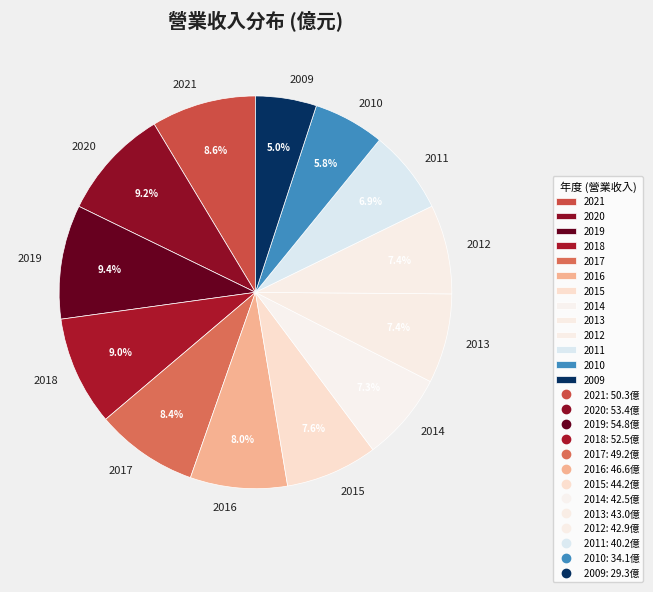

Count the number of slices in the pie.

13